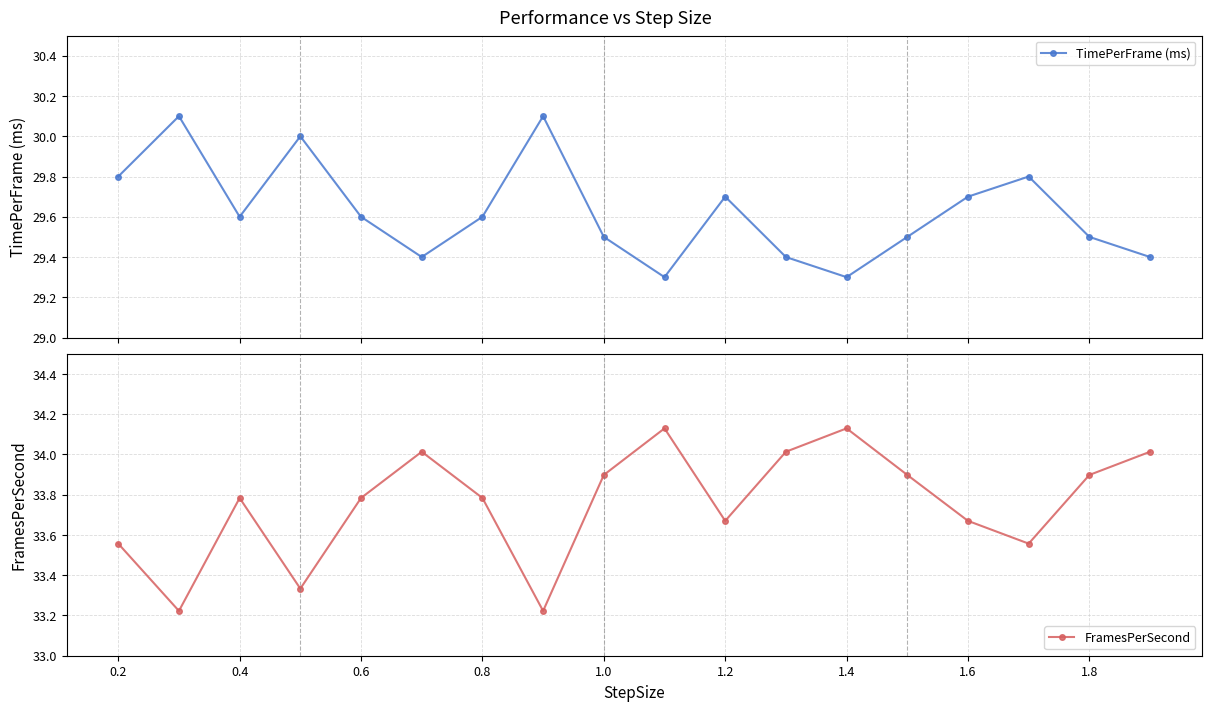

In TimePerFrame (ms), how many points are higher than both neighbors (excluding endpoints)?

5